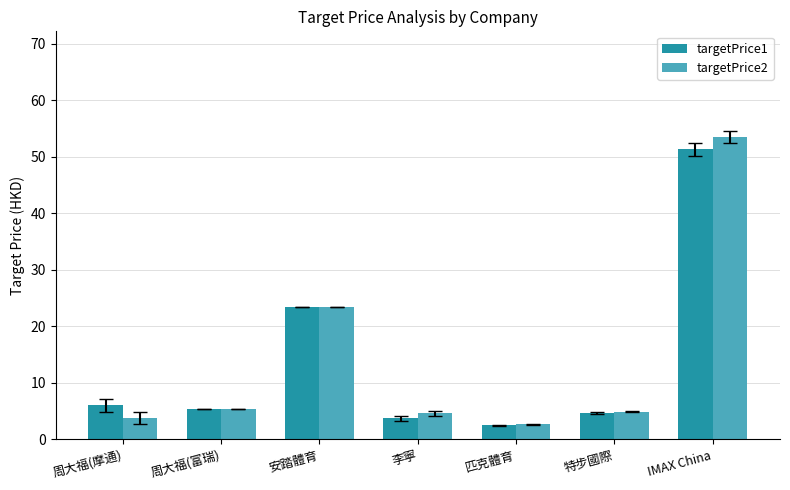

What is the total value across all series at 匹克體育?

5.2